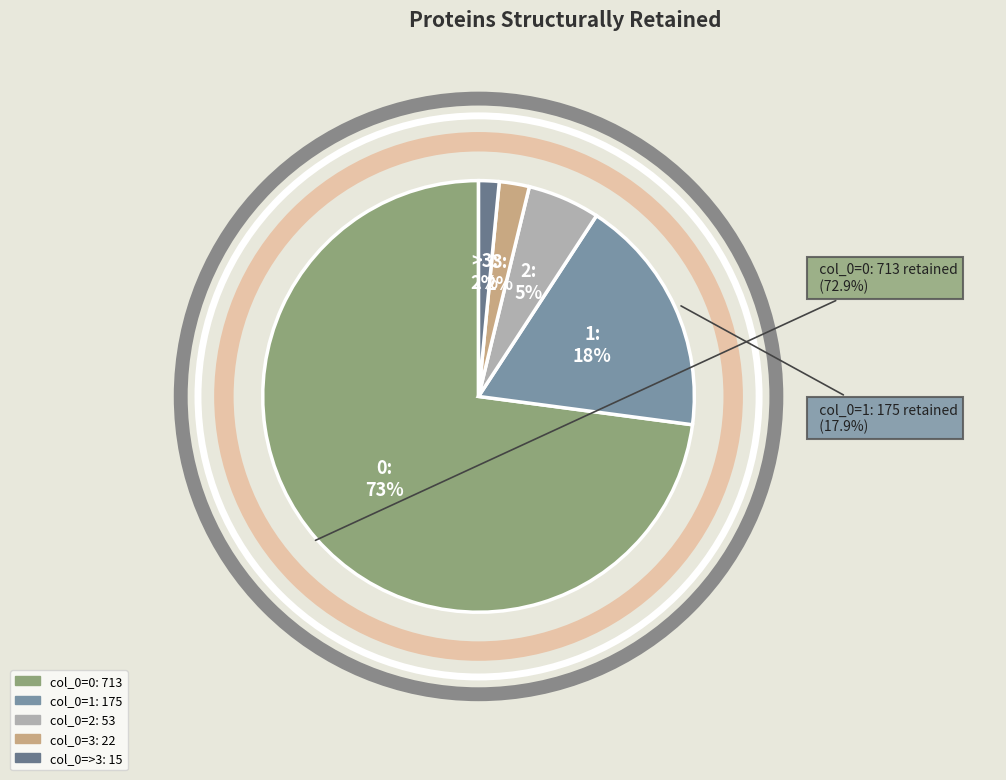

How many segments does this pie chart have?

5